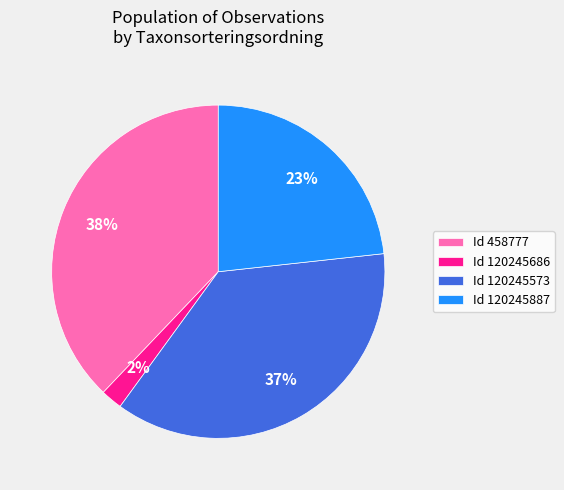

To the nearest percent, what is the difference between the largest and smallest slice percentages?

36%